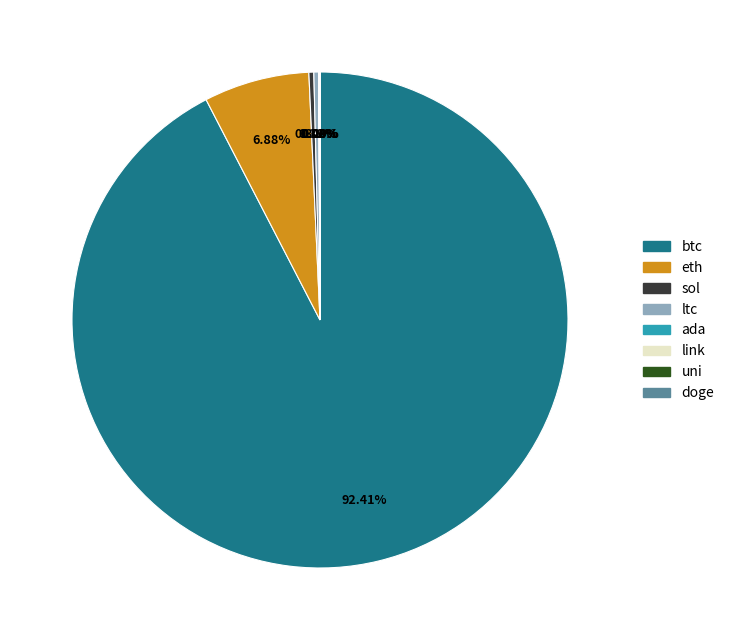

True or false: sol accounts for 11% of the total.

False